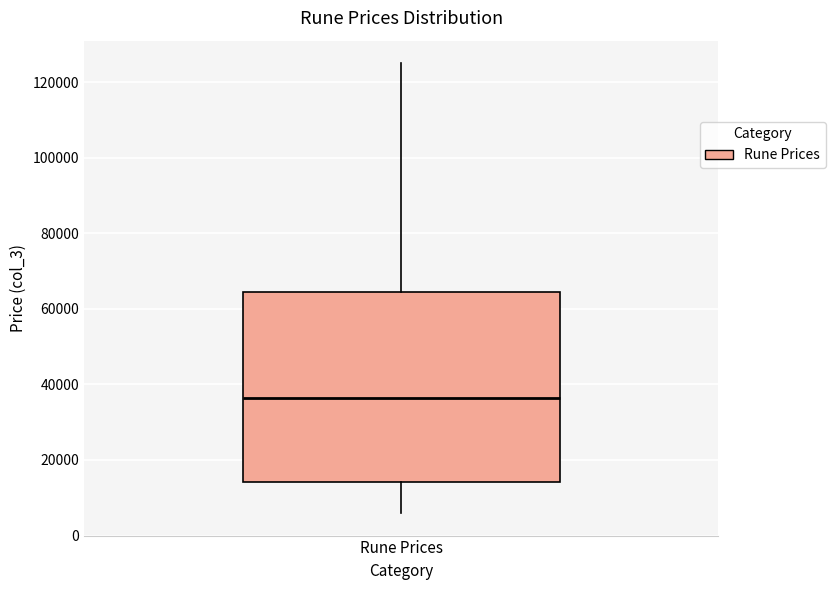

Where does the upper whisker of the box for Rune Prices end on the y-axis? The values are not printed on the chart, so give them approximately, as read against the axis.

124000